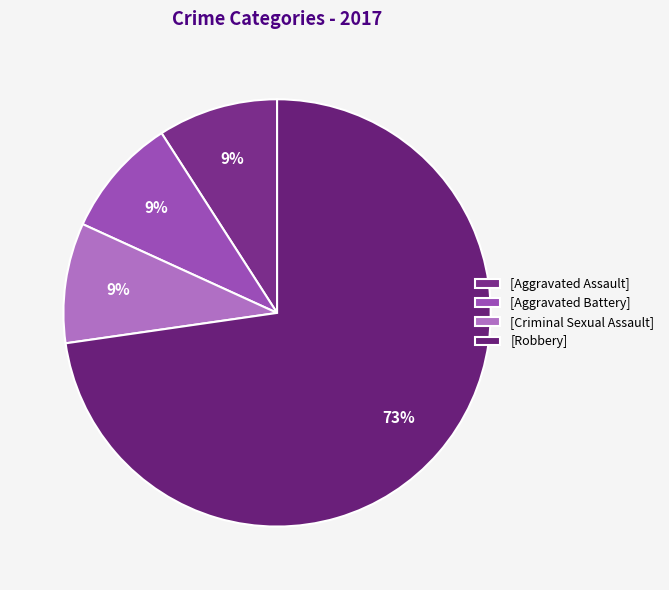

How many segments does this pie chart have?

4